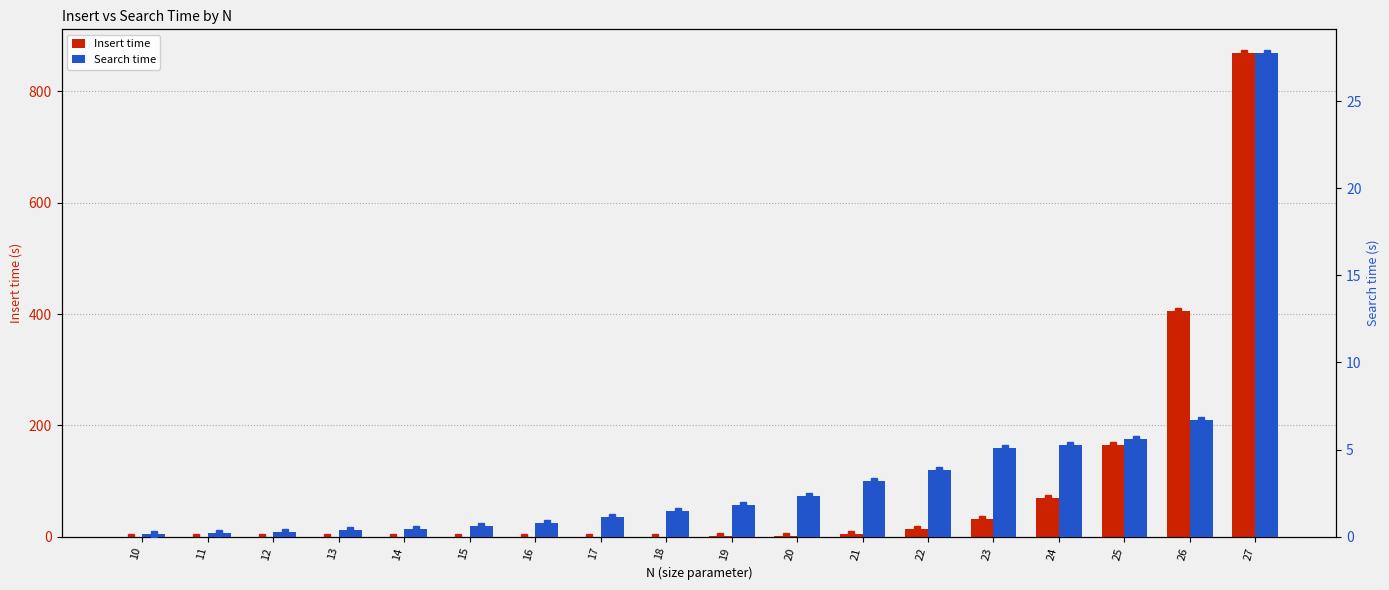

At which category is the sum across all series the highest?

27